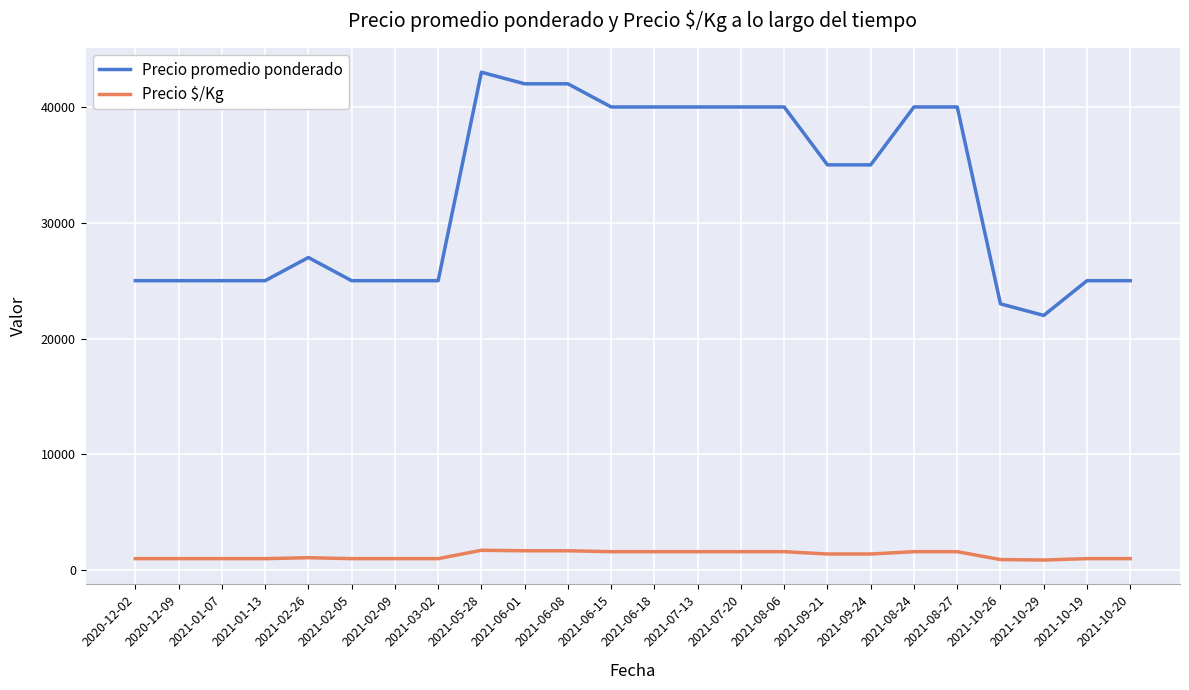

True or false: Precio $/Kg and Precio promedio ponderado intersect in this chart.

False